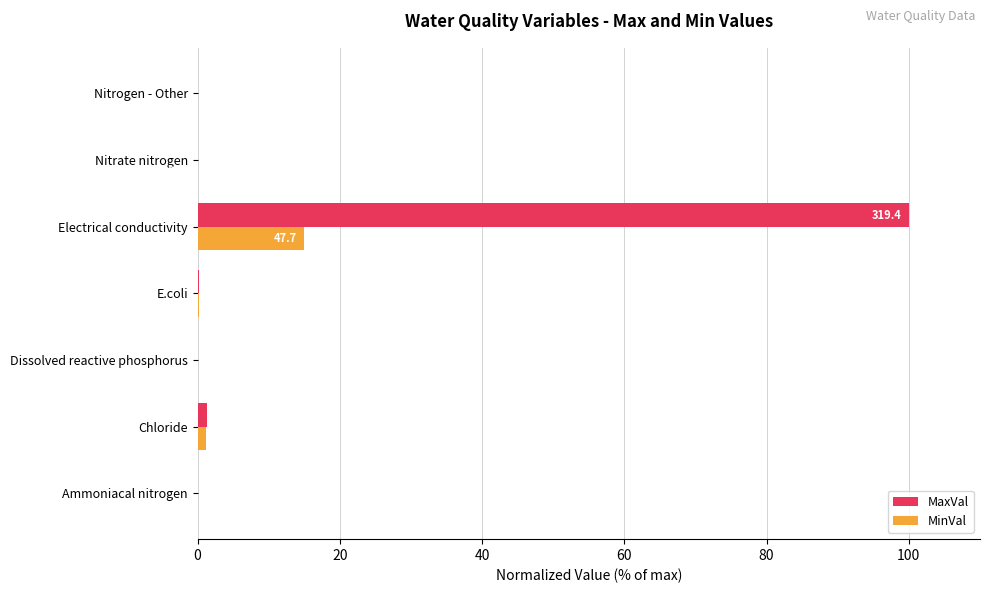

What are all the series names shown in the legend?

MaxVal, MinVal